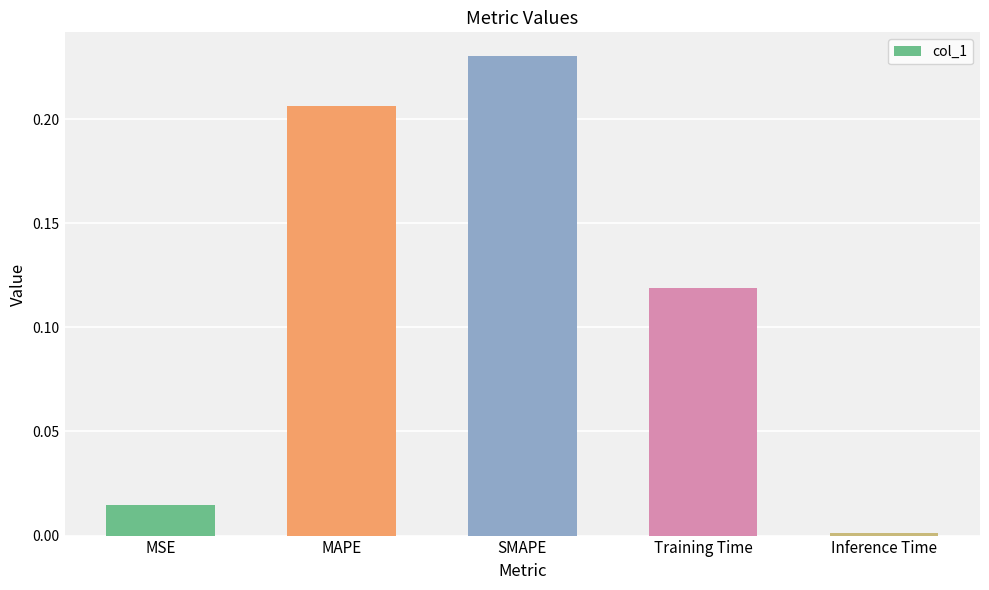

How many categories are shown in the chart?

5